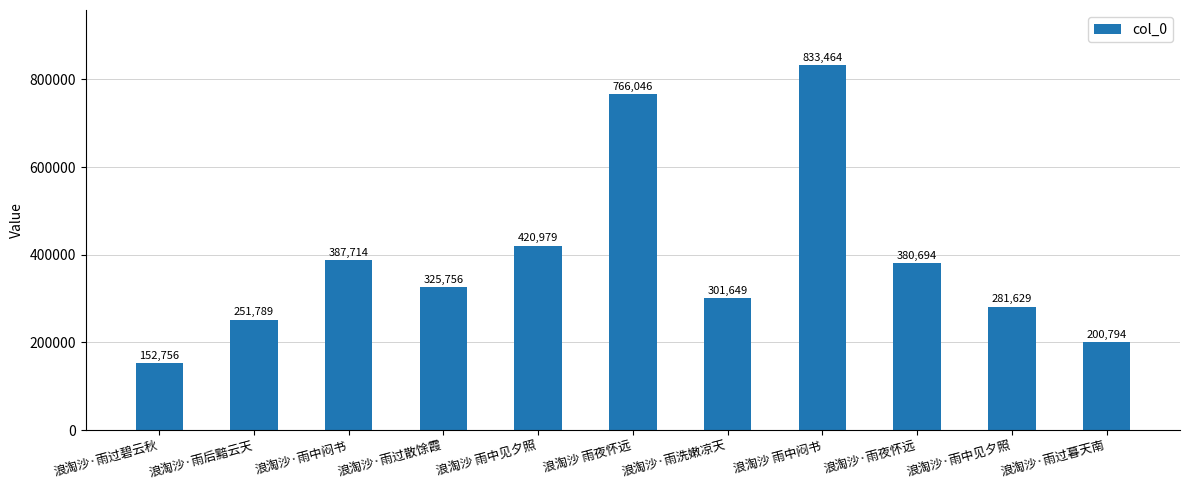

List the labels in order of value, smallest first.

浪淘沙·雨过碧云秋, 浪淘沙·雨过暮天南, 浪淘沙·雨后黯云天, 浪淘沙·雨中见夕照, 浪淘沙·雨洗嫩凉天, 浪淘沙·雨过散馀霞, 浪淘沙·雨夜怀远, 浪淘沙·雨中闷书, 浪淘沙 雨中见夕照, 浪淘沙 雨夜怀远, 浪淘沙 雨中闷书